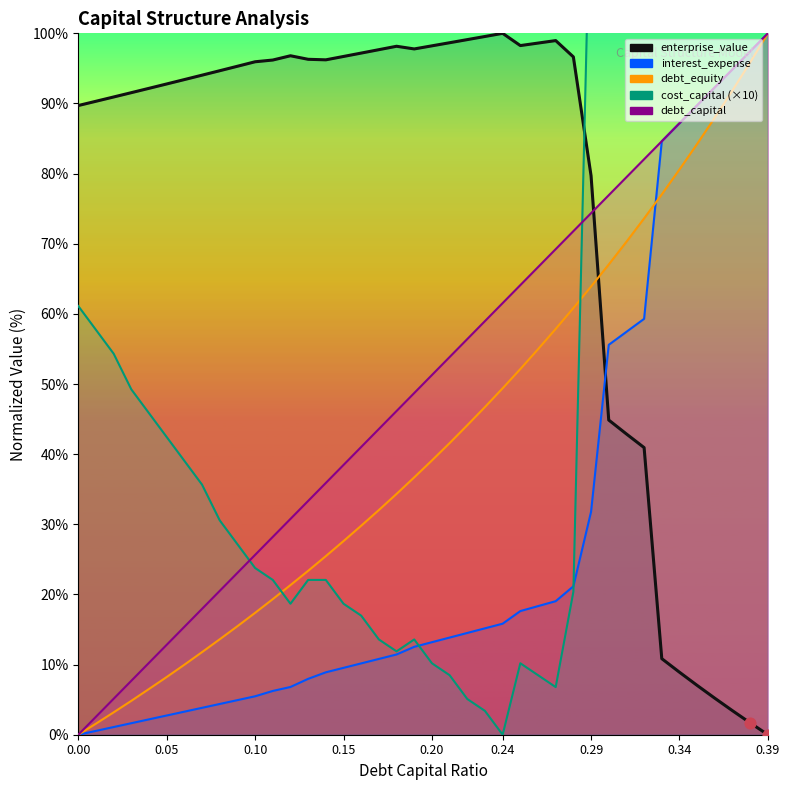

At how many categories does at least one series exceed 629?

7